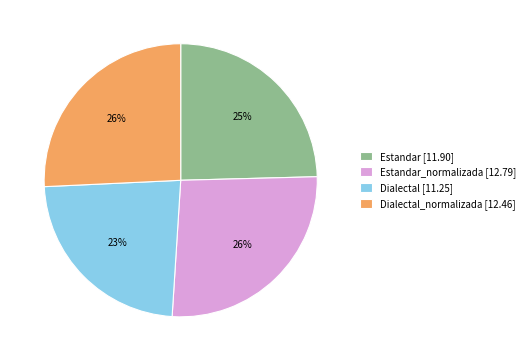

Which slice is the smallest?

Dialectal [11.25]